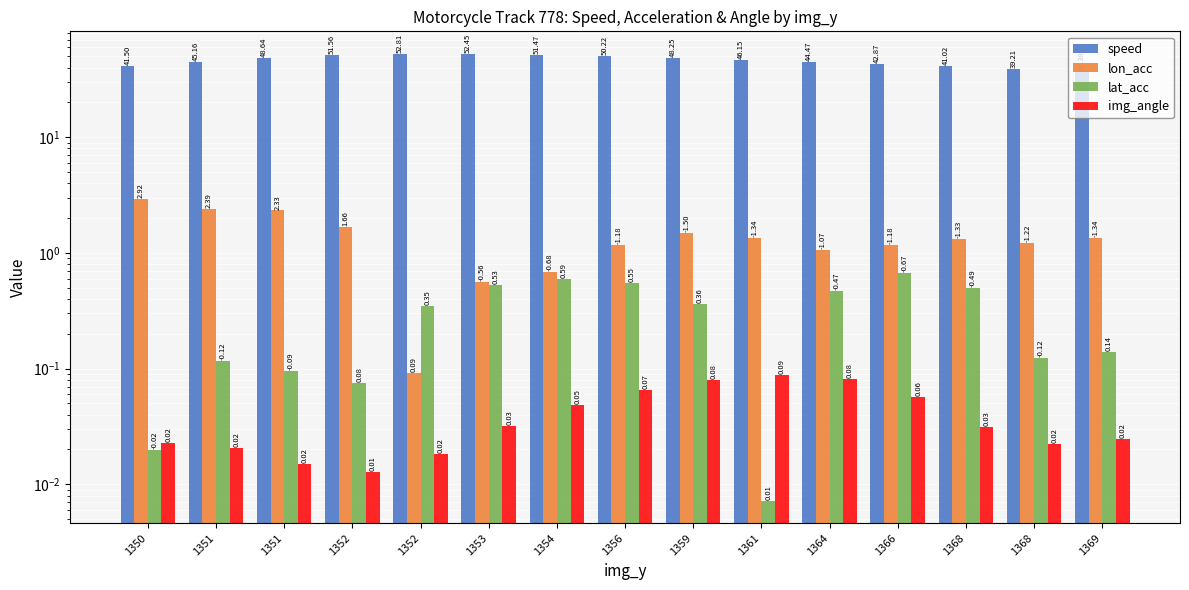

Between 1352 and 1353, which series saw the biggest shift?

lon_acc